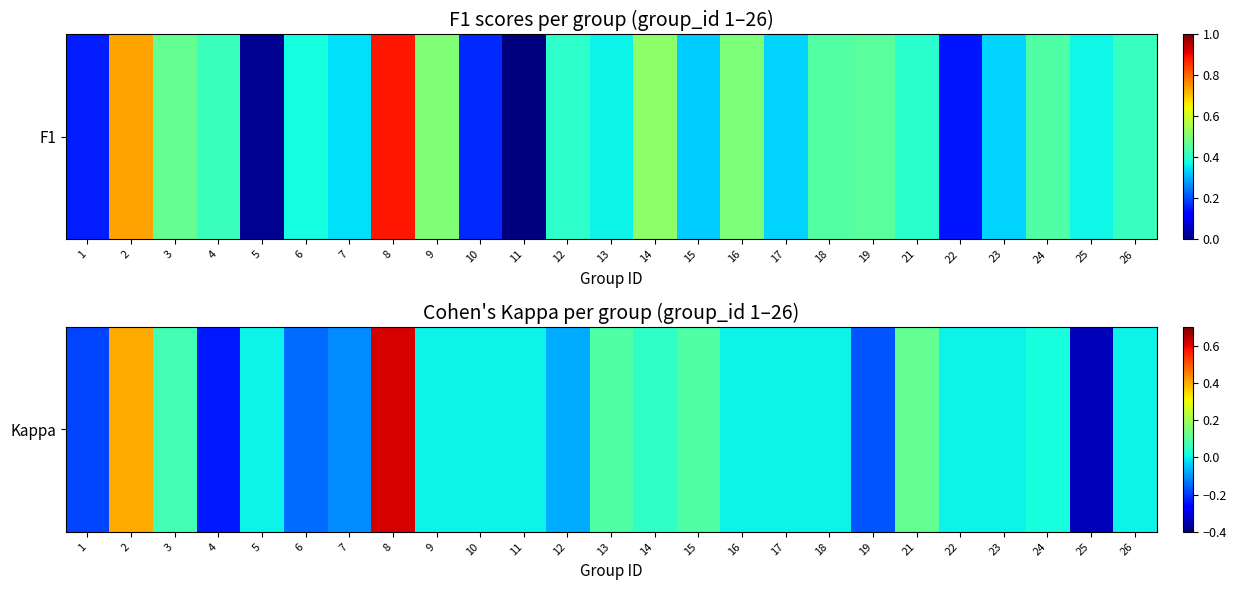

What is the change in value from 4 to 24?

+0.3